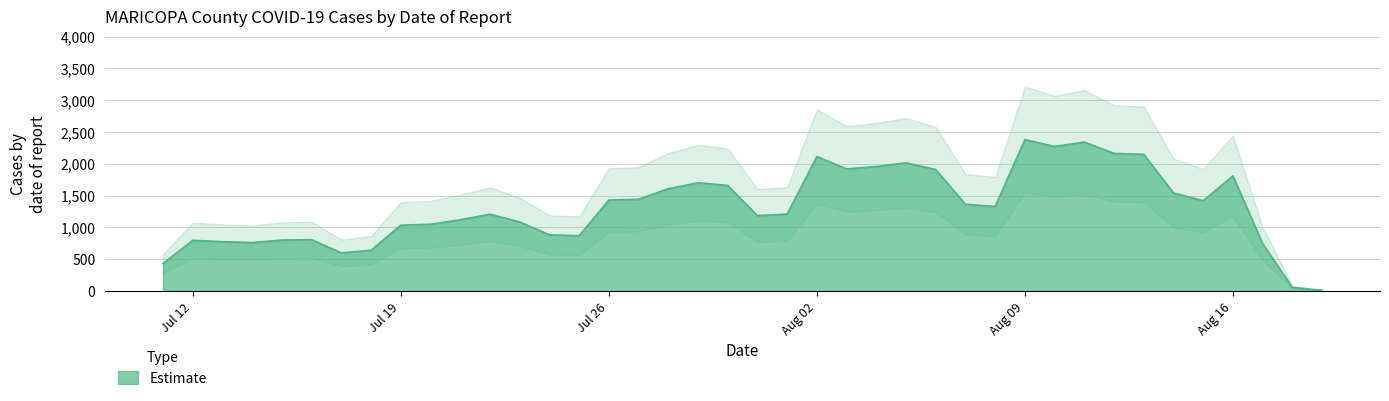

What is the highest value of the Estimate series?

2381